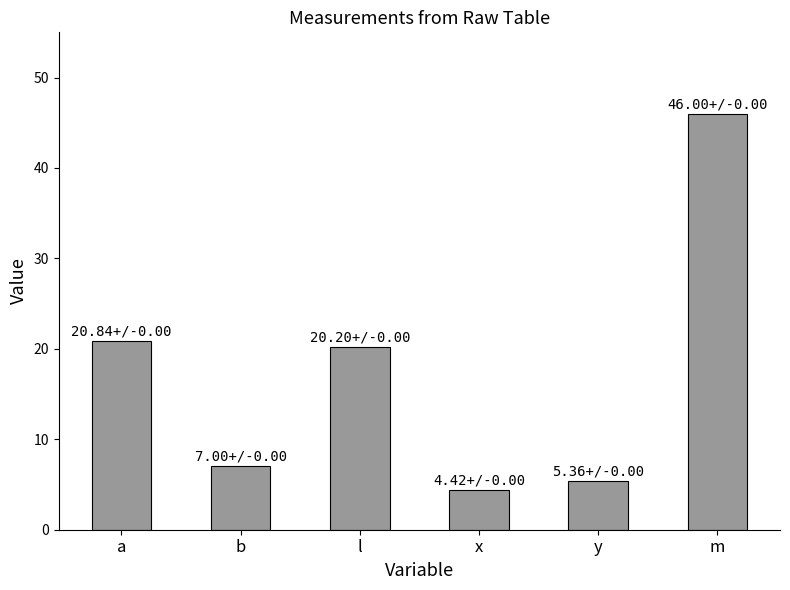

The value at x is 4.4. True or false?

True